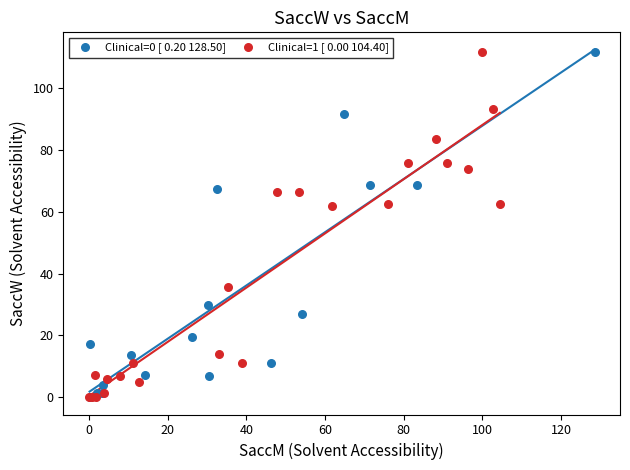

What are all the series names shown in the legend?

Clinical=0 [ 0.20 128.50], Clinical=1 [ 0.00 104.40]